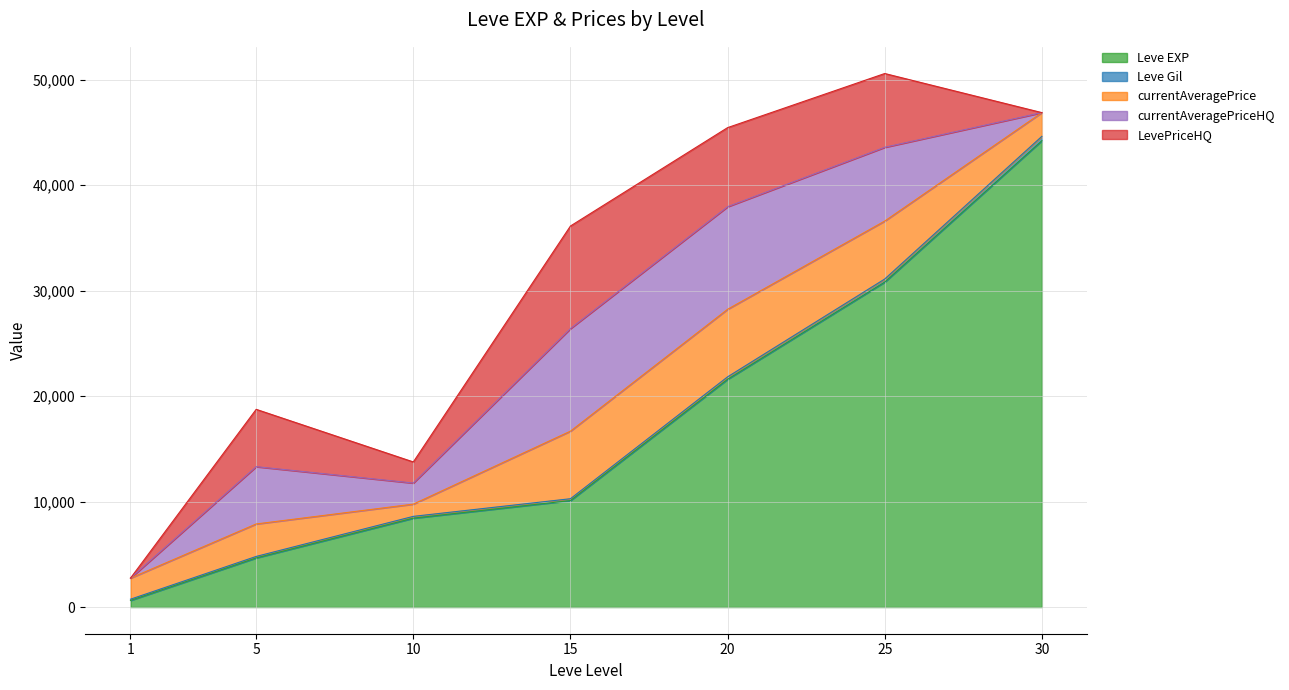

List the series in order of their peak value, highest first.

Leve EXP, currentAveragePriceHQ, LevePriceHQ, currentAveragePrice, Leve Gil